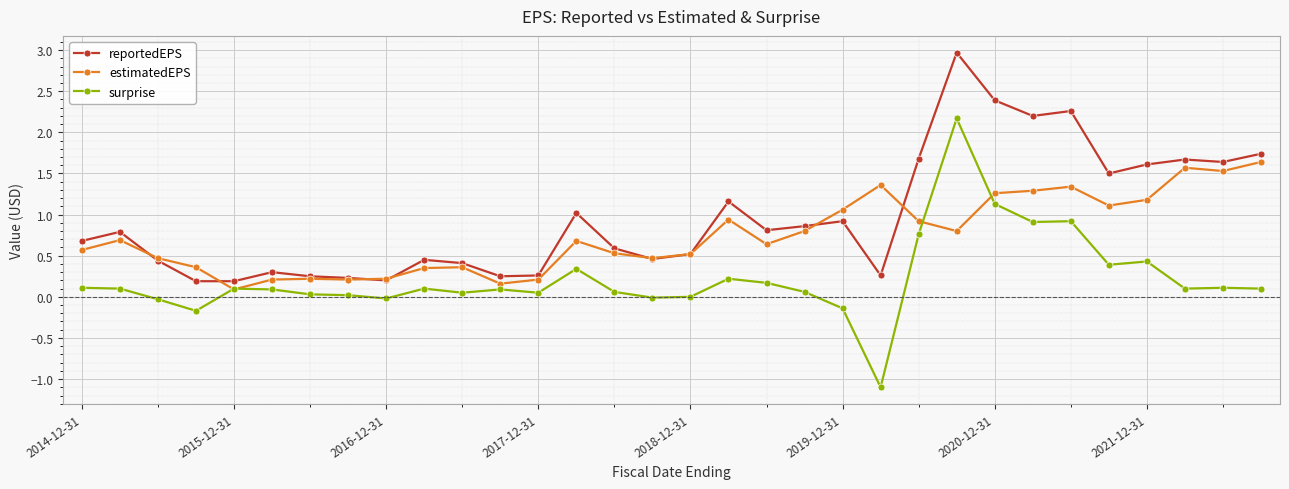

How many data points does each series have?

32